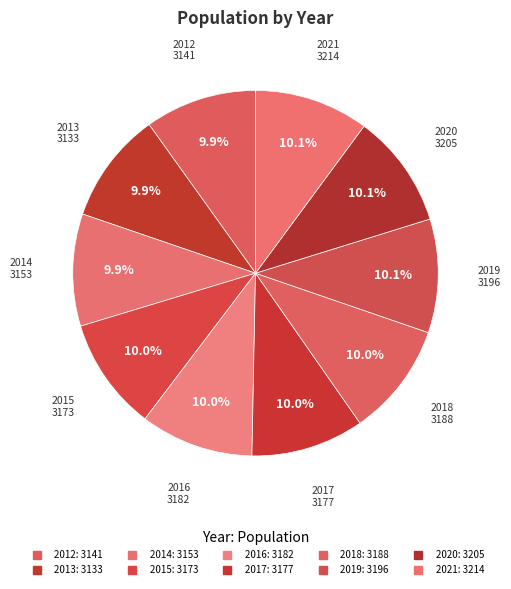

Combined, what portion of the pie is 2012 and 2017?

19.9%